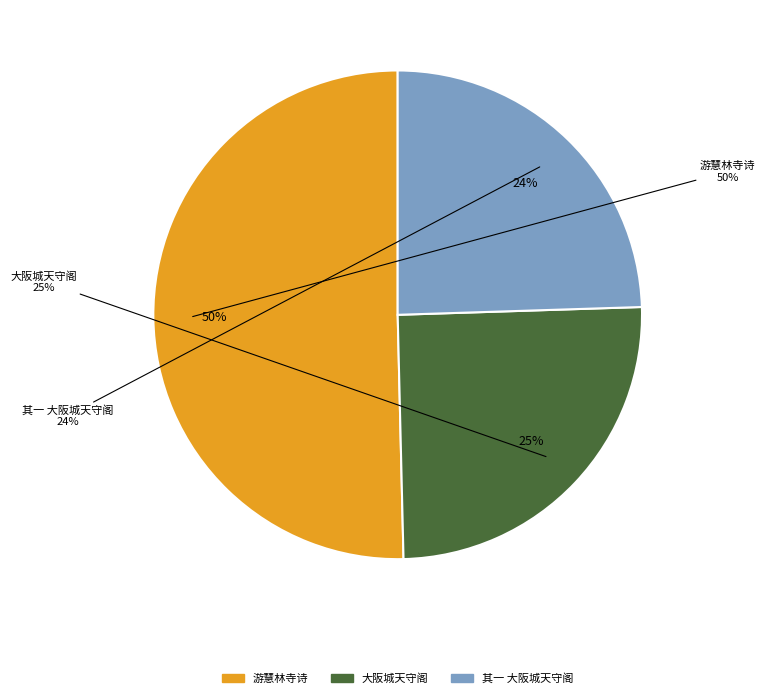

Count the number of slices in the pie.

3